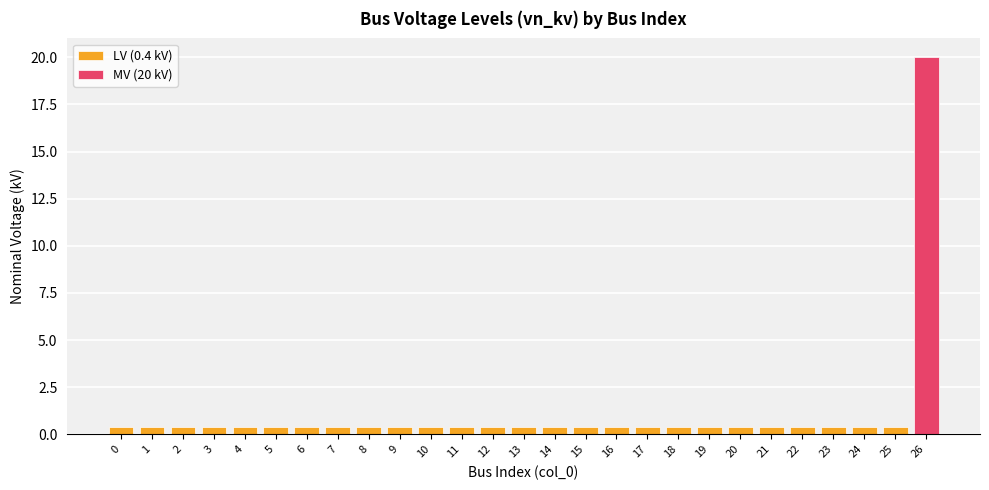

List the labels in order of value, largest first.

26, 0, 1, 2, 3, 4, 5, 6, 7, 8, 9, 10, 11, 12, 13, 14, 15, 16, 17, 18, 19, 20, 21, 22, 23, 24, 25